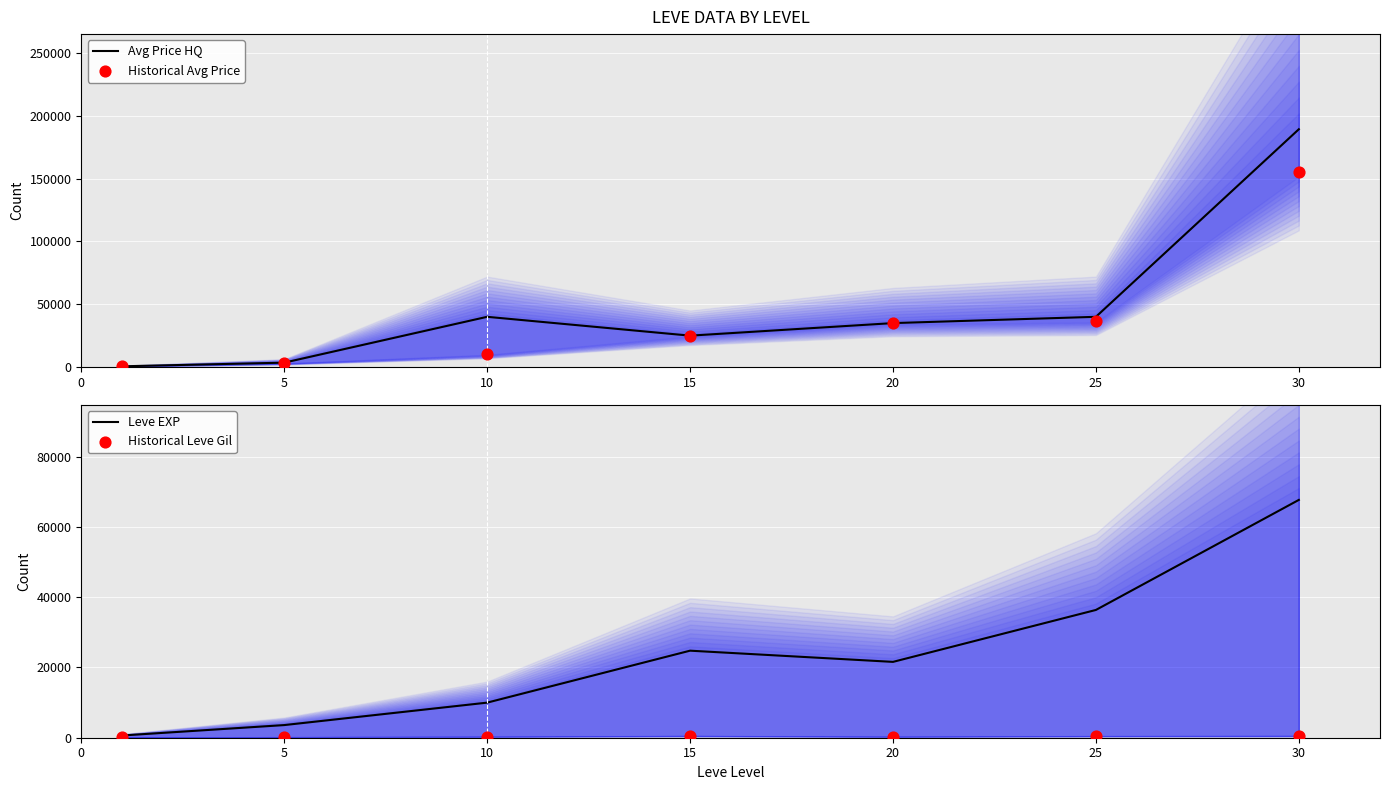

Which series reaches the minimum Y coordinate?

Historical Leve Gil